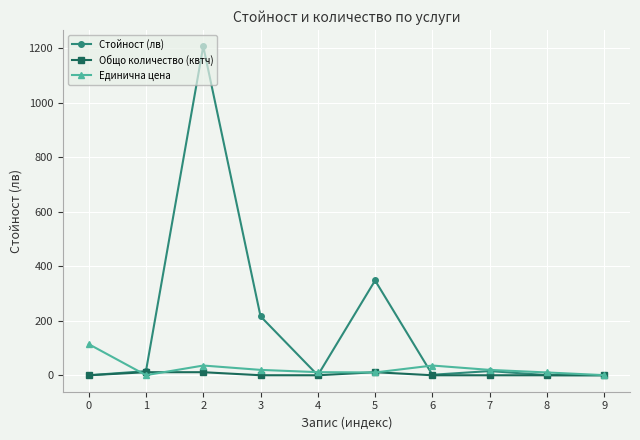

What is the lowest value of the Единична цена series?

0.5